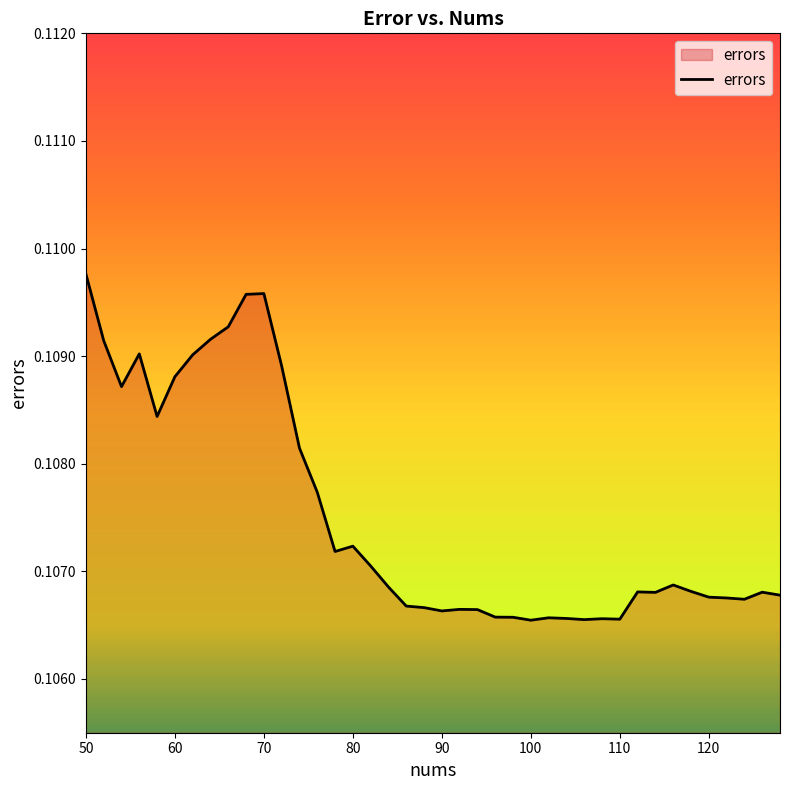

Reading left to right, list all the values displayed in this chart.

0.1	0.1	0.1	0.1	0.1	0.1	0.1	0.1	0.1	0.1	0.1	0.1	0.1	0.1	0.1	0.1	0.1	0.1	0.1	0.1	0.1	0.1	0.1	0.1	0.1	0.1	0.1	0.1	0.1	0.1	0.1	0.1	0.1	0.1	0.1	0.1	0.1	0.1	0.1	0.1